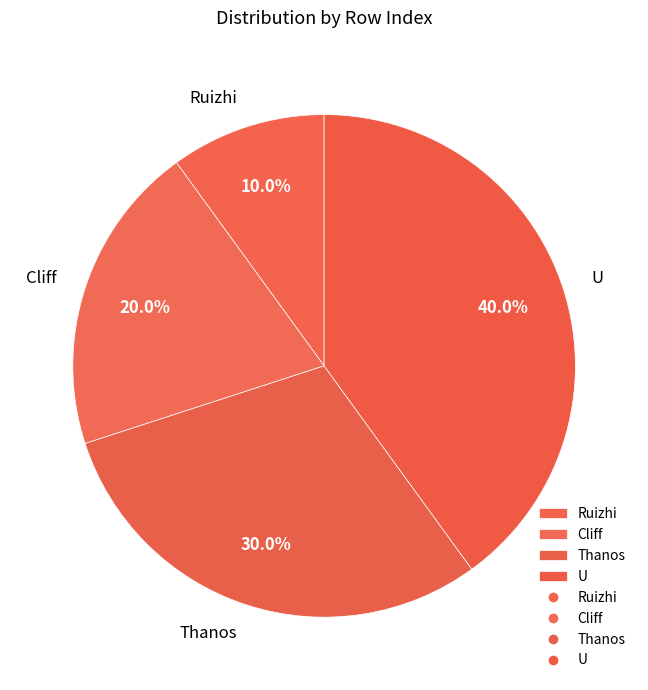

Which category has the smallest portion of the pie?

Ruizhi